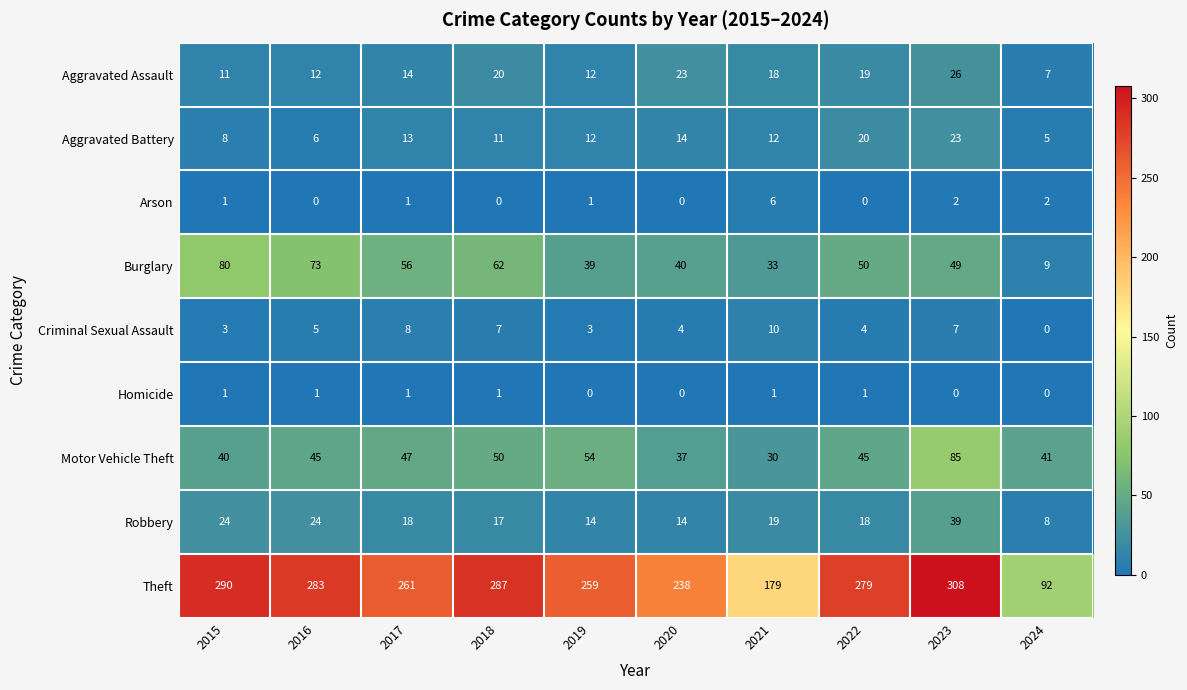

How many distinct data groups are displayed?

9